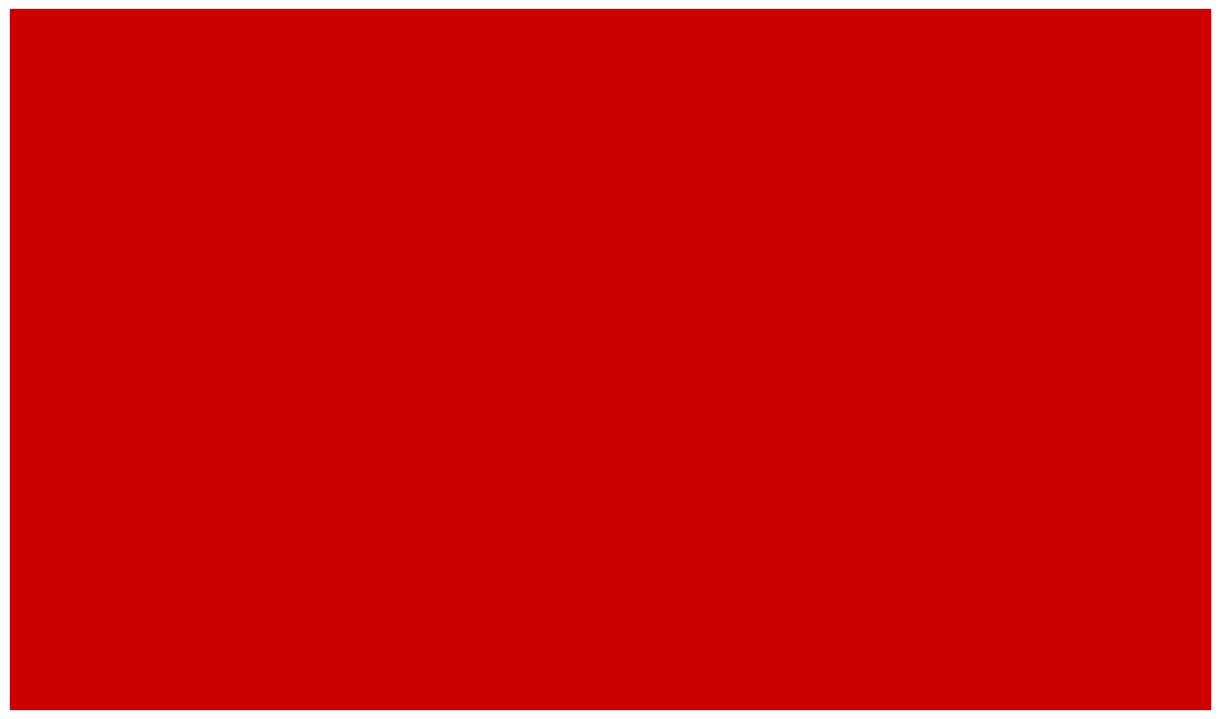

Between ROBBERY and TOTAL, which series saw the biggest shift?

2022